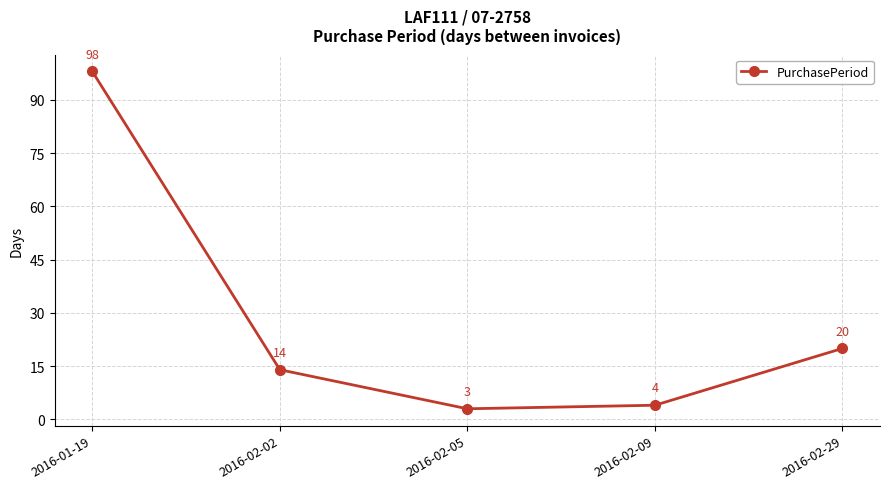

Reading left to right, extract all data points from this chart.

98	14	3	4	20